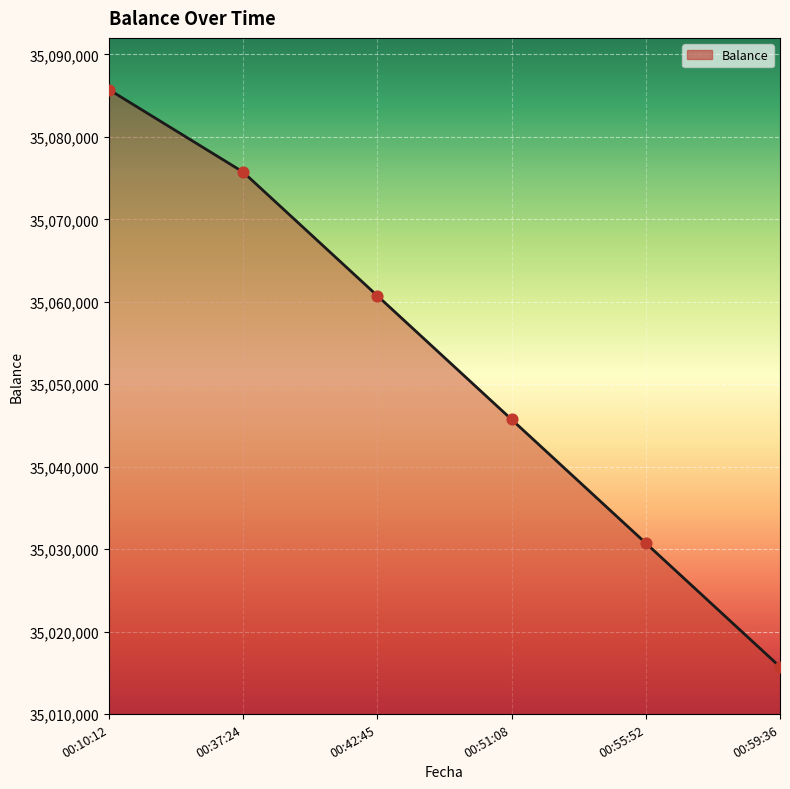

What is the change in value from 00:10:12 to 00:51:08?

-40000